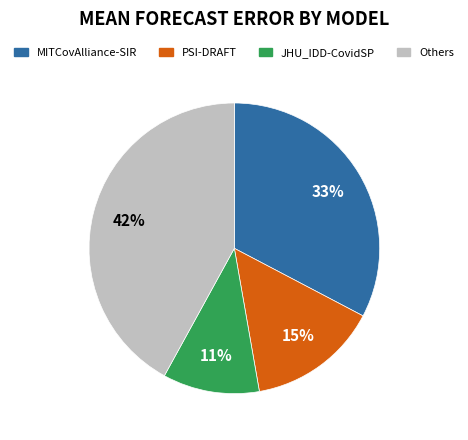

To the nearest percent, what is the difference between the largest and smallest slice percentages?

31%